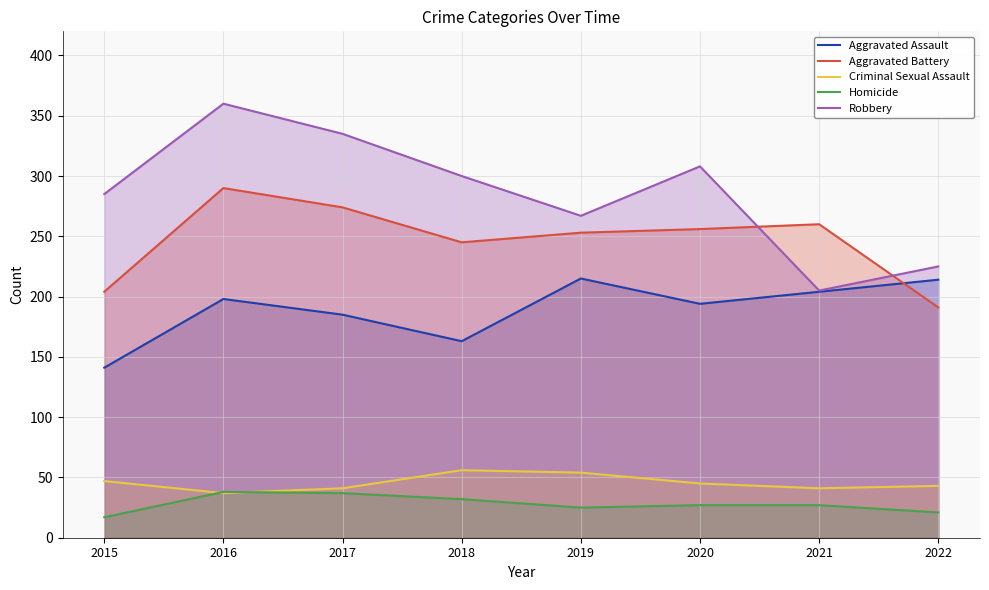

True or false: Aggravated Assault and Homicide intersect in this chart.

False